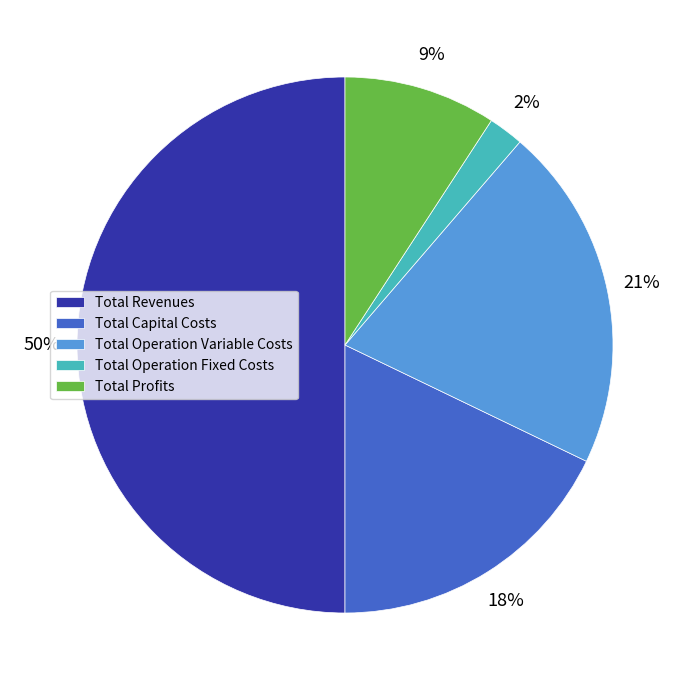

Combined, do Total Profits and Total Capital Costs account for over 50%?

No